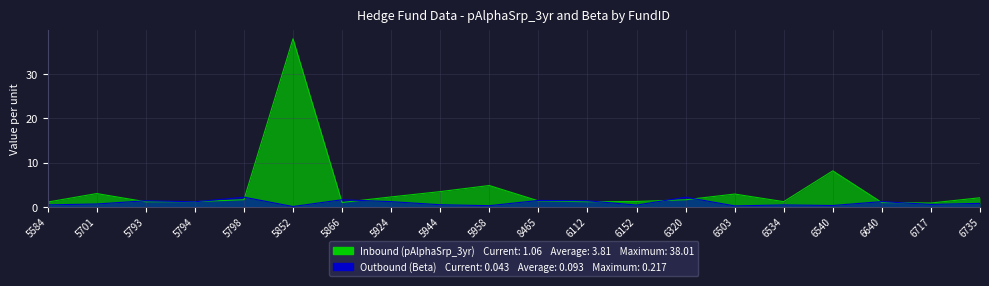

Which series has the largest range (max minus min)?

Inbound (pAlphaSrp_3yr)